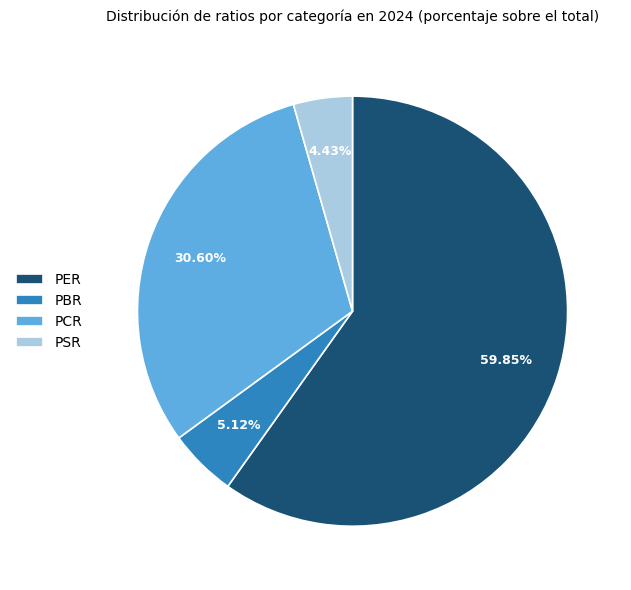

To the nearest percent, what percentage of the pie is PBR?

5%